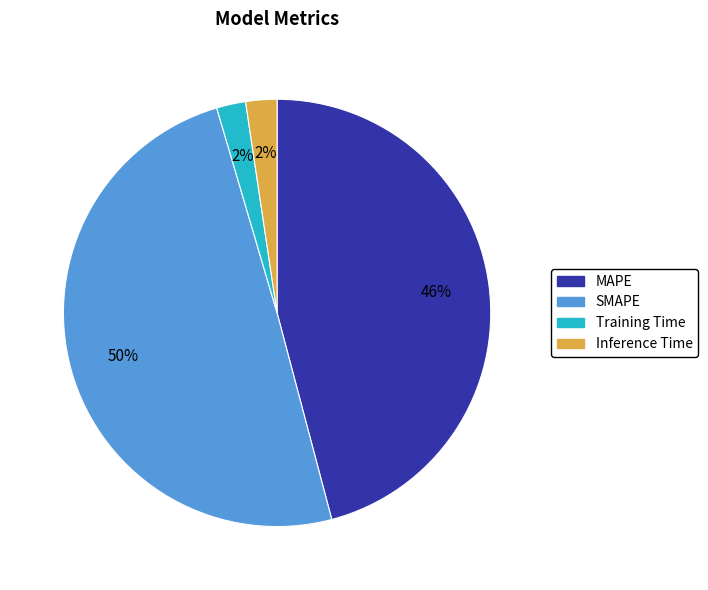

The Training Time slice represents 2% of the pie. True or false?

True